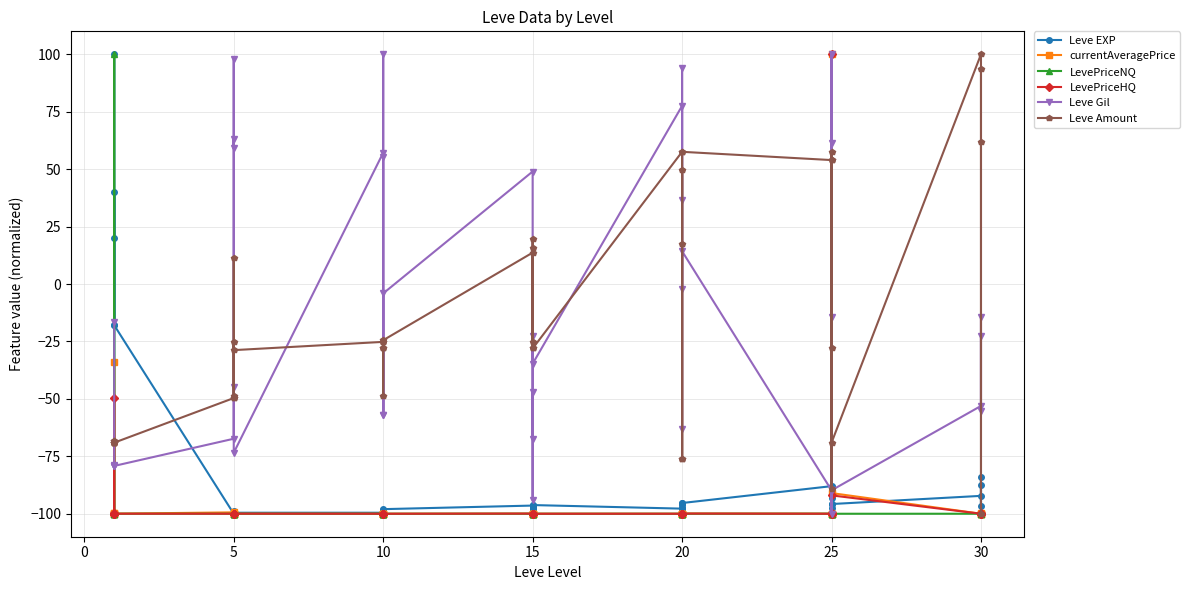

What is the total value across all series at 10?

-367.6